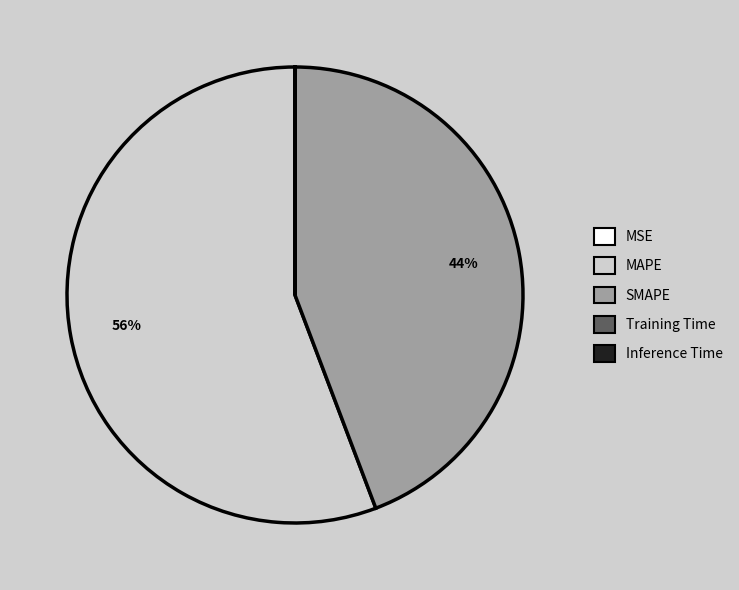

What percentage is the MAPE slice, to the nearest percent?

56%